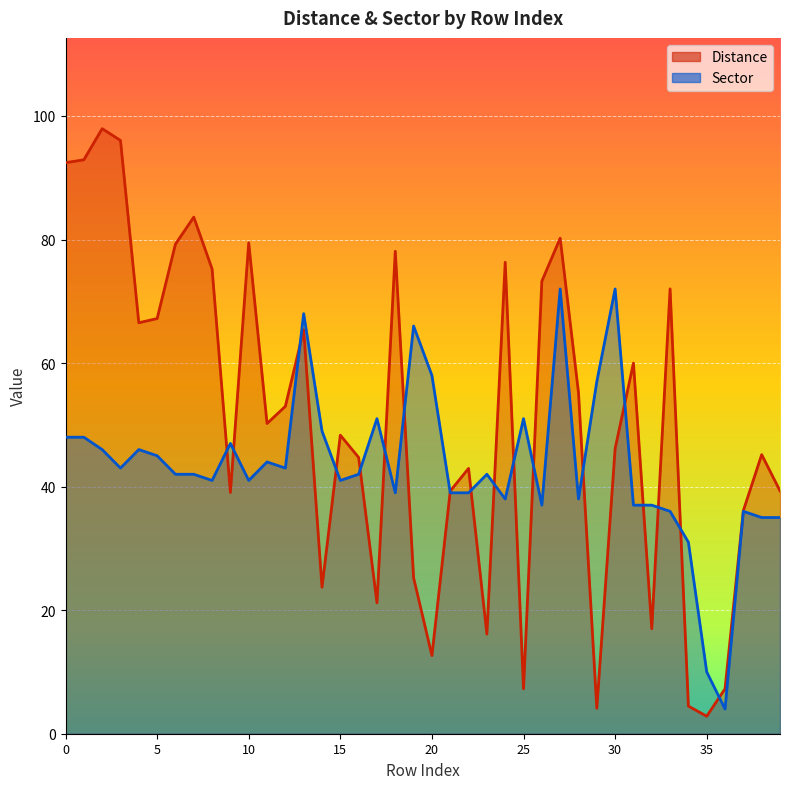

What is the lowest value of the Sector series?

4.0